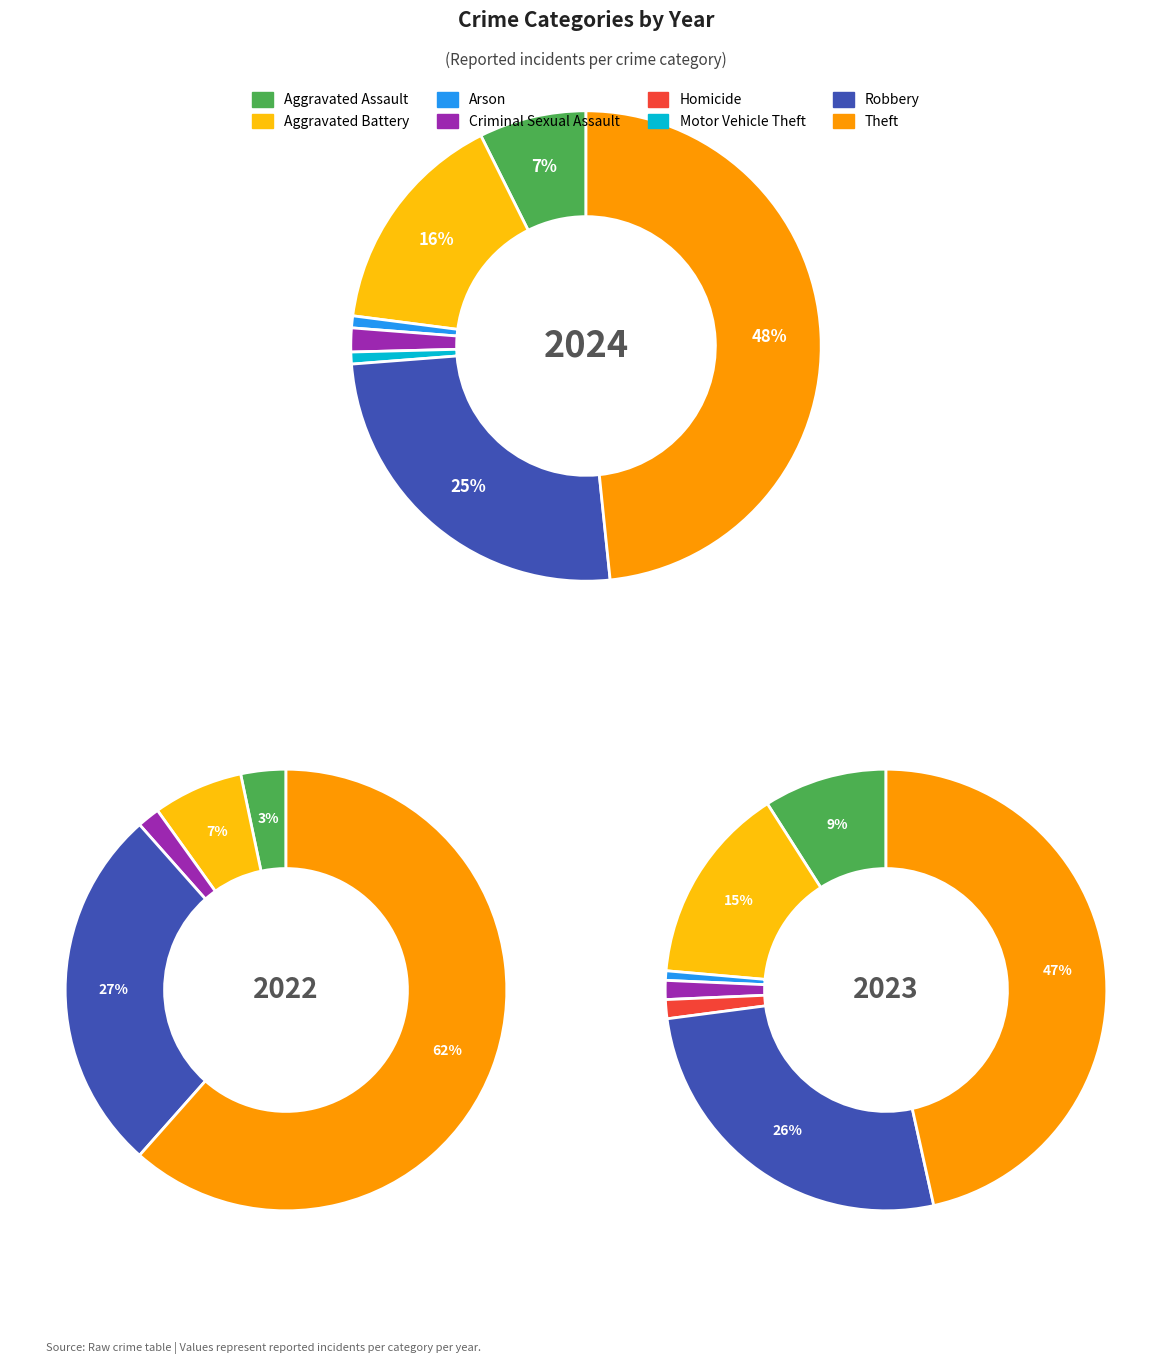

Is there any slice that represents more than half of the pie?

Yes